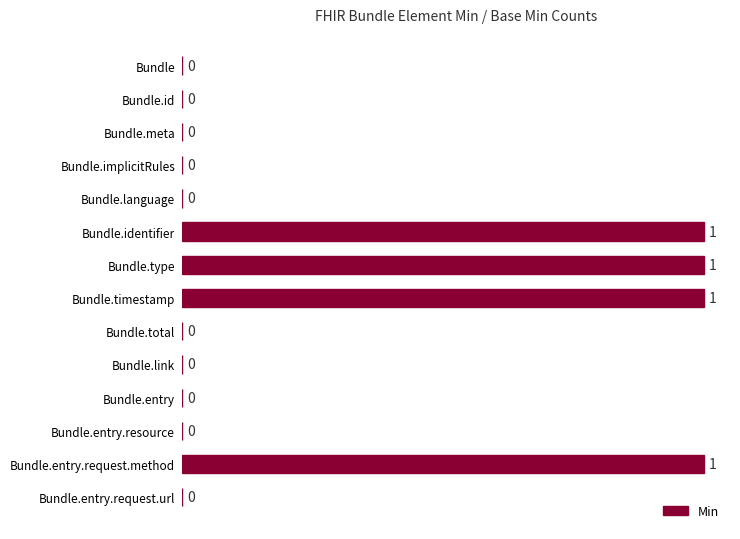

Reading bottom to top, extract all data points from this chart.

Bundle.entry.request.url=0	Bundle.entry.request.method=1	Bundle.entry.resource=0	Bundle.entry=0	Bundle.link=0	Bundle.total=0	Bundle.timestamp=1	Bundle.type=1	Bundle.identifier=1	Bundle.language=0	Bundle.implicitRules=0	Bundle.meta=0	Bundle.id=0	Bundle=0